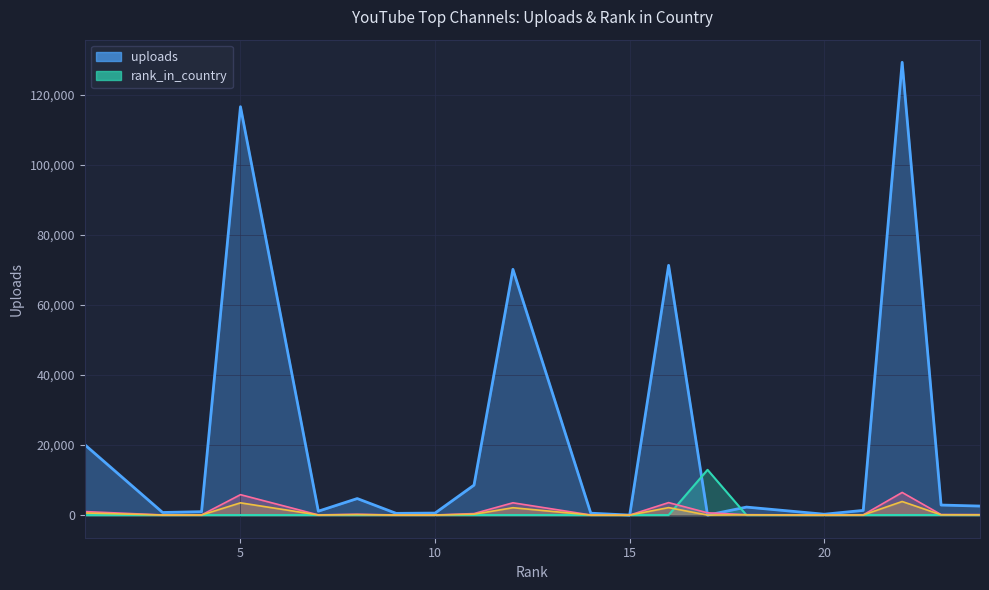

At which label is uploads closest to 64602?

12